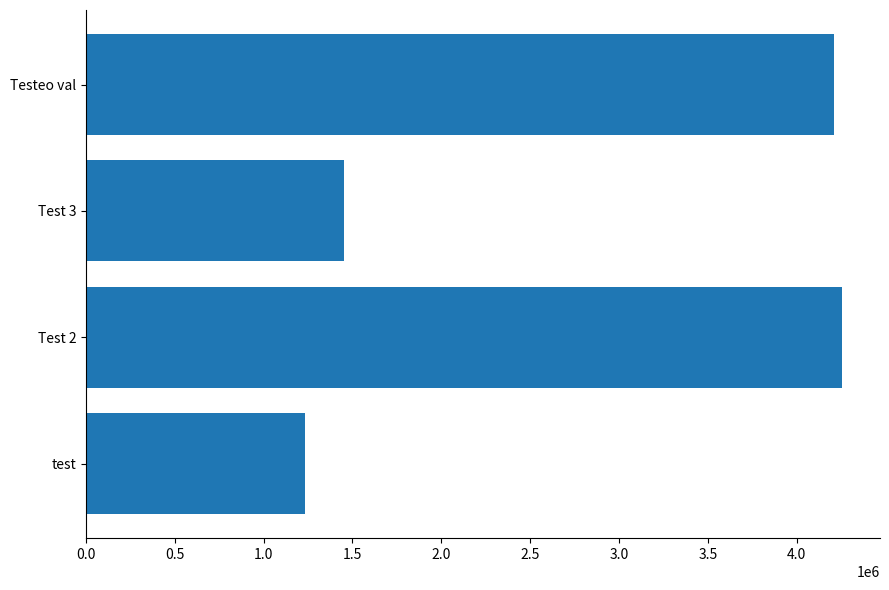

At which category does the chart reach its peak across all series?

Test 2